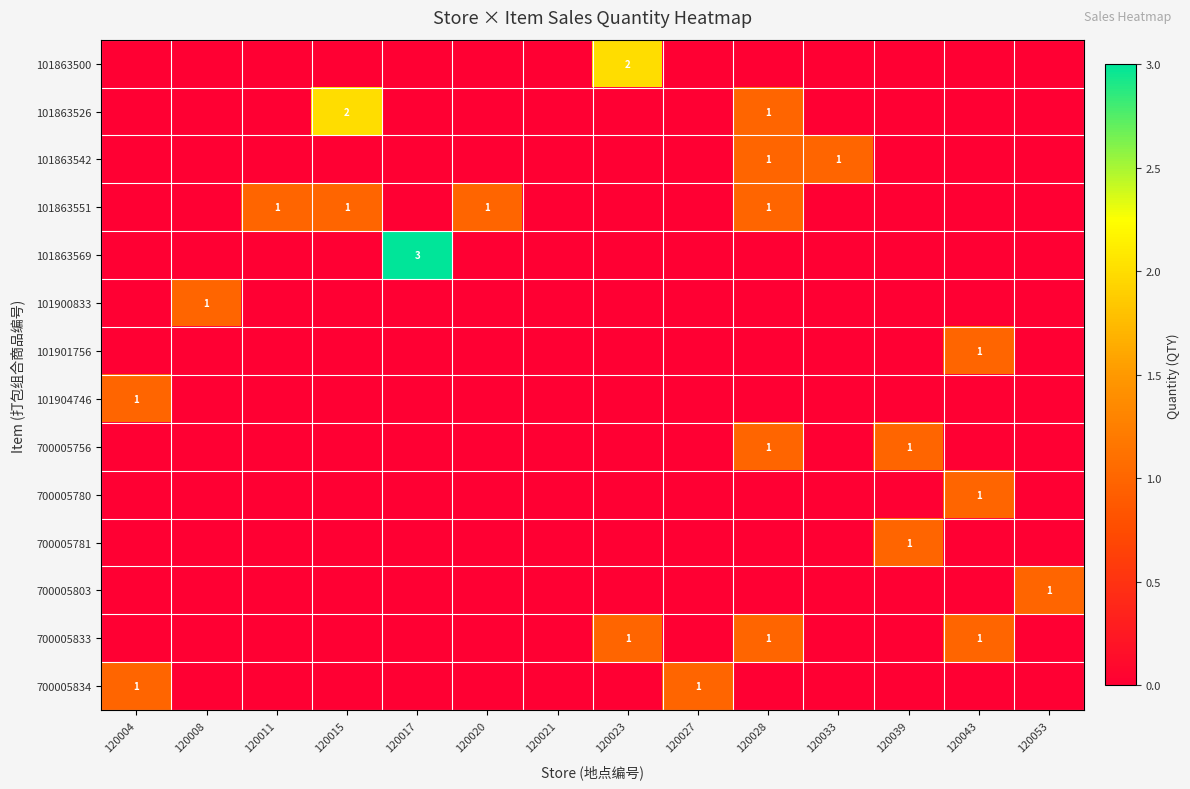

The 101863542 series shows 1 at 120028. True or false?

True